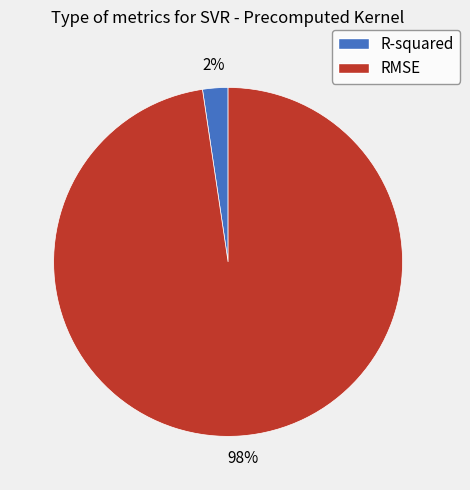

Rank the categories by value from lowest to highest.

R-squared, RMSE